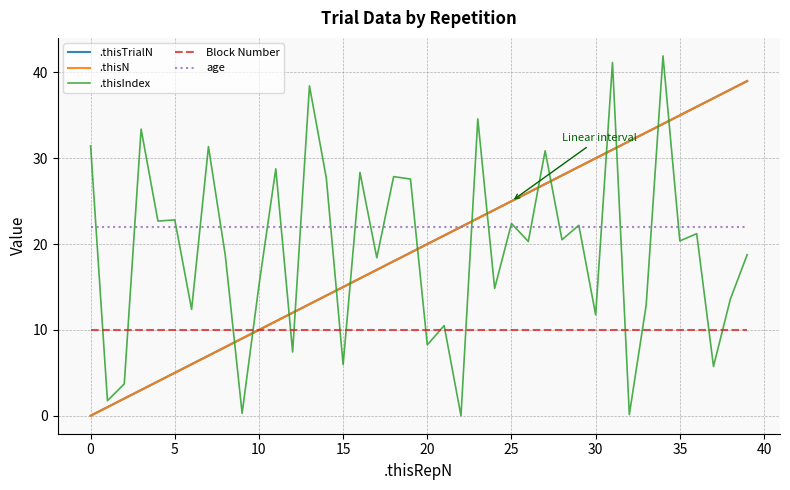

What is the minimum value for age?

22.0